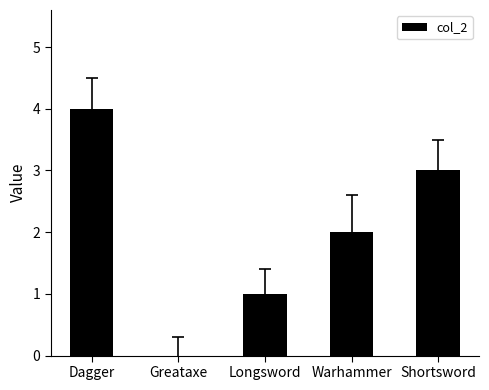

What is the greatest value displayed?

4